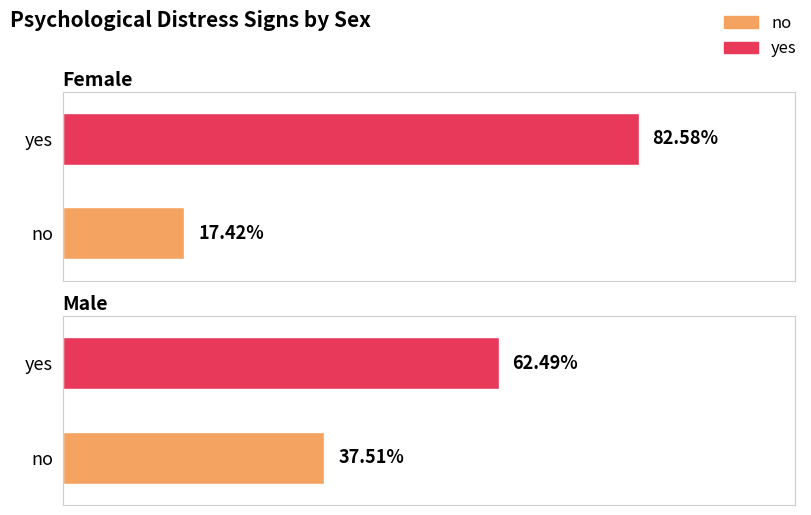

Reading left to right, what are all the values shown in this chart?

no: Female=0.2	Male=0.4
yes: Female=0.8	Male=0.6